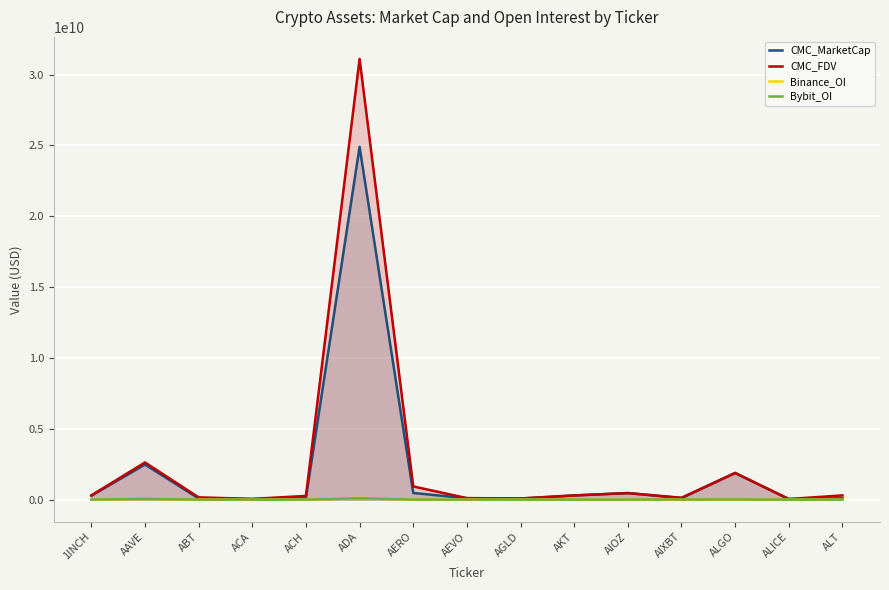

Which category has the lowest value across all series?

ABT